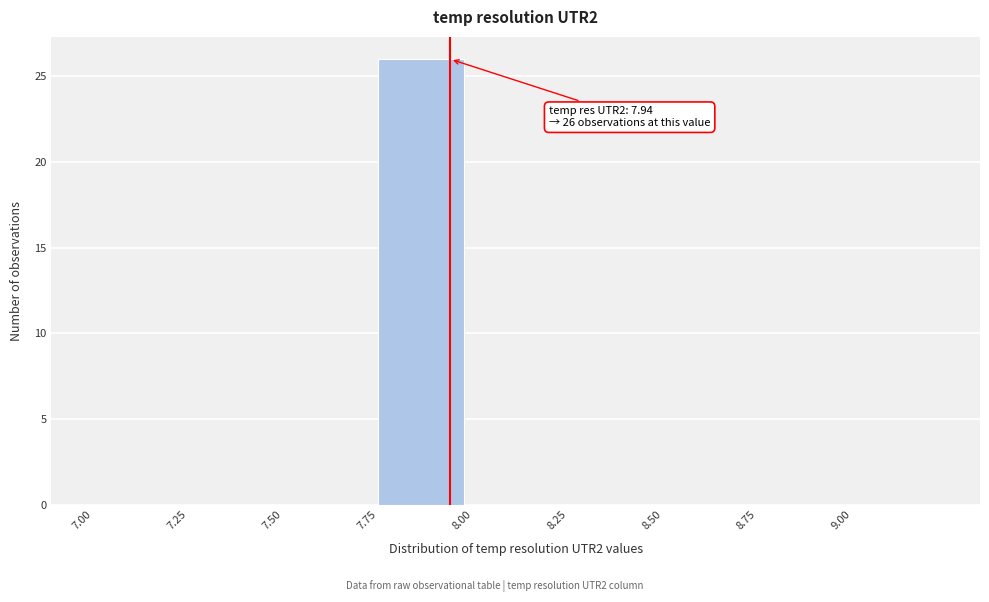

Over which range of the x-axis is the bar tallest?

7.75 to 8.00